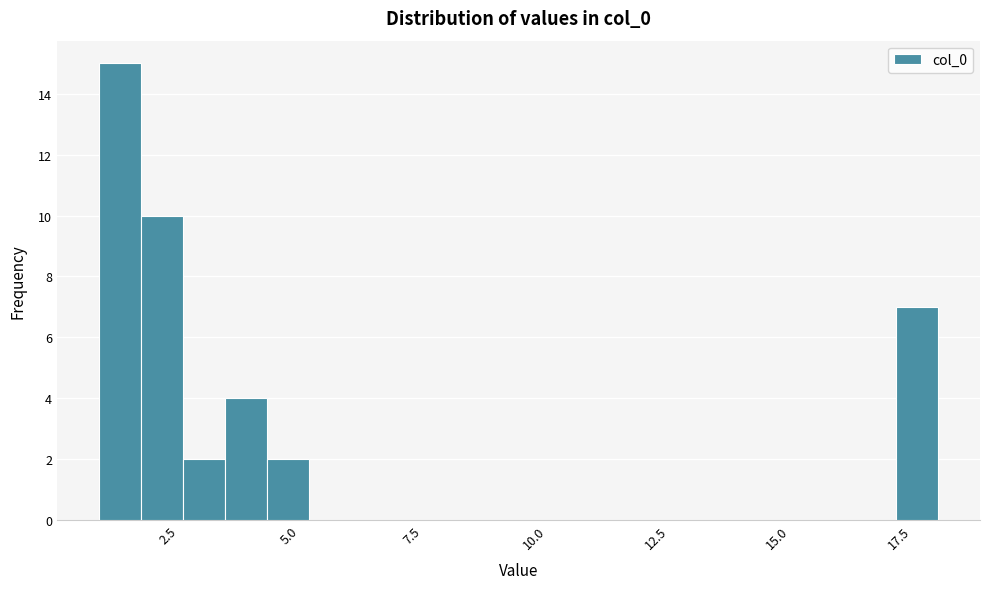

Around what value on the x-axis is the tallest bar? Give the approximate position of its centre, as read against the axis.

1.5